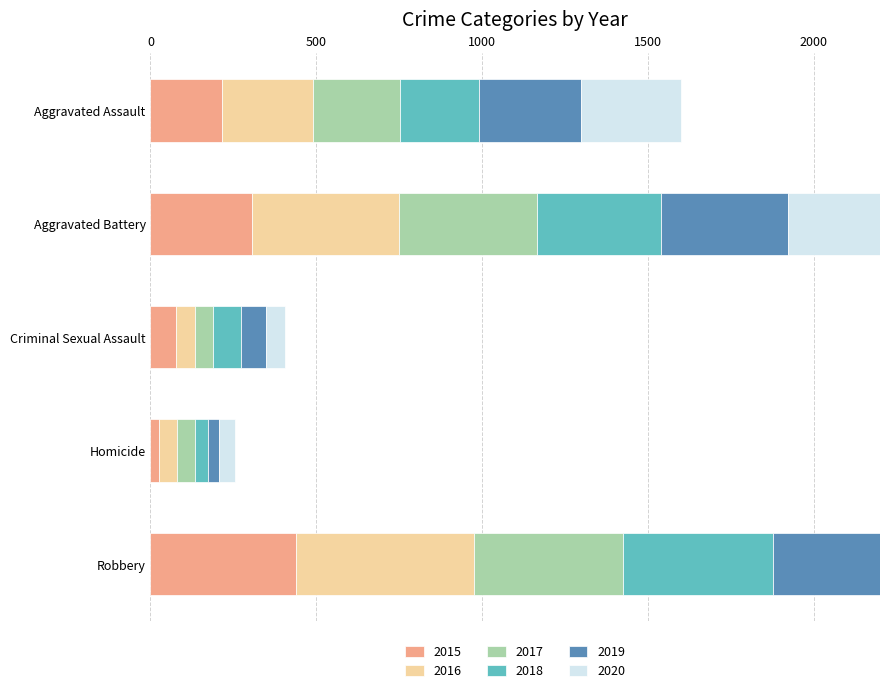

Which series has the largest total across all categories?

2016